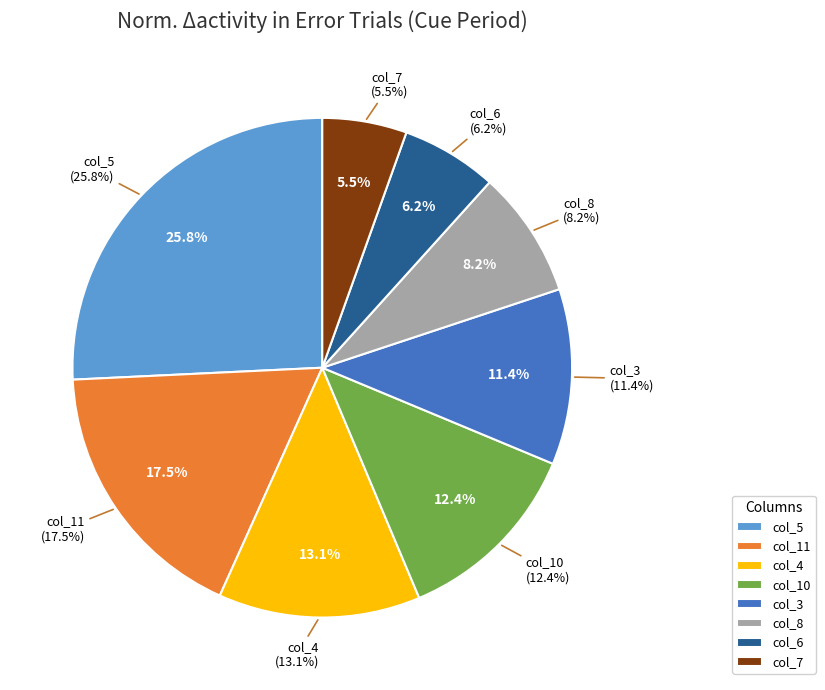

Between col_9 and col_5, which is larger?

col_5